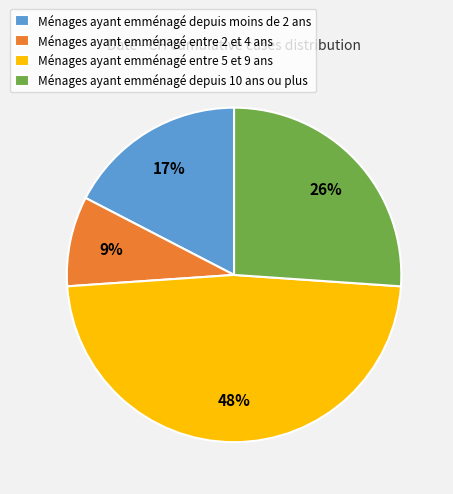

To the nearest percent, what is the difference between the largest and smallest slice percentages?

39%